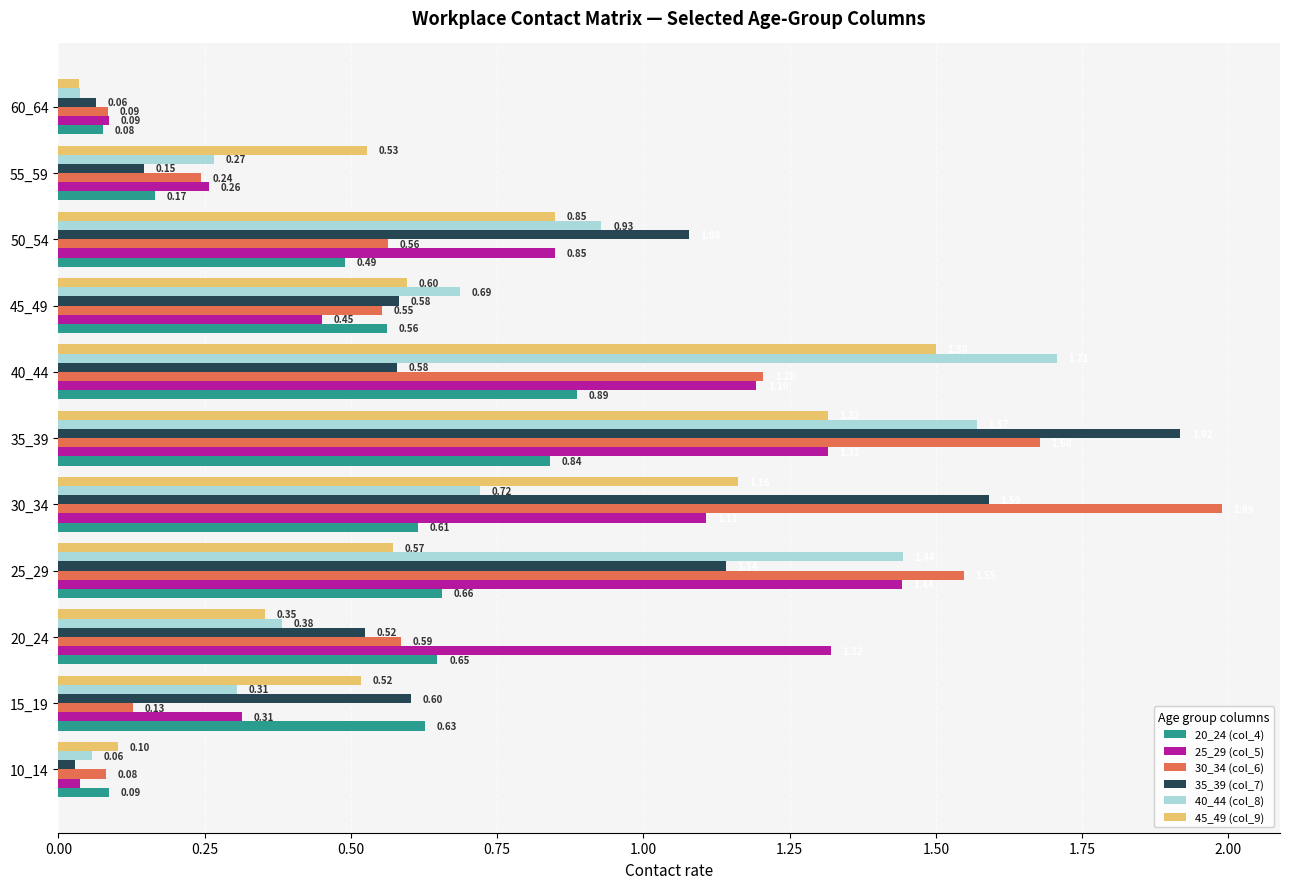

What is the sum of all 25_29 (col_5) values?

8.4